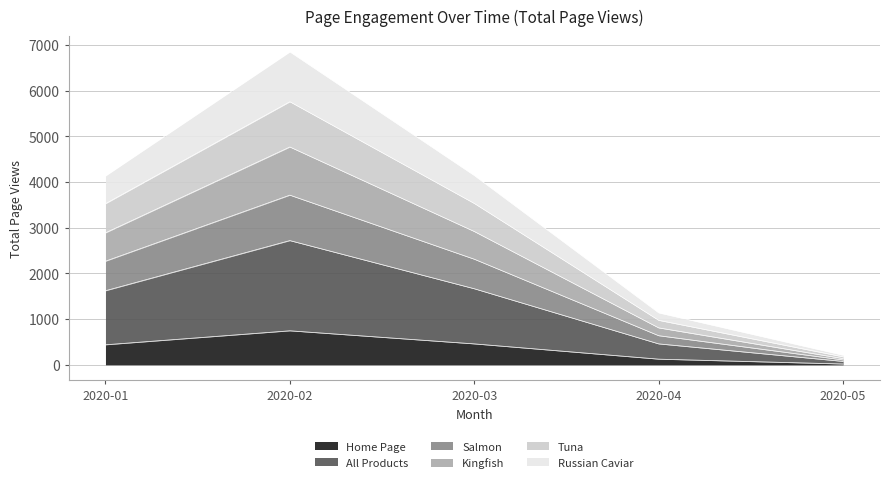

True or false: Kingfish and Home Page cross at least once.

False